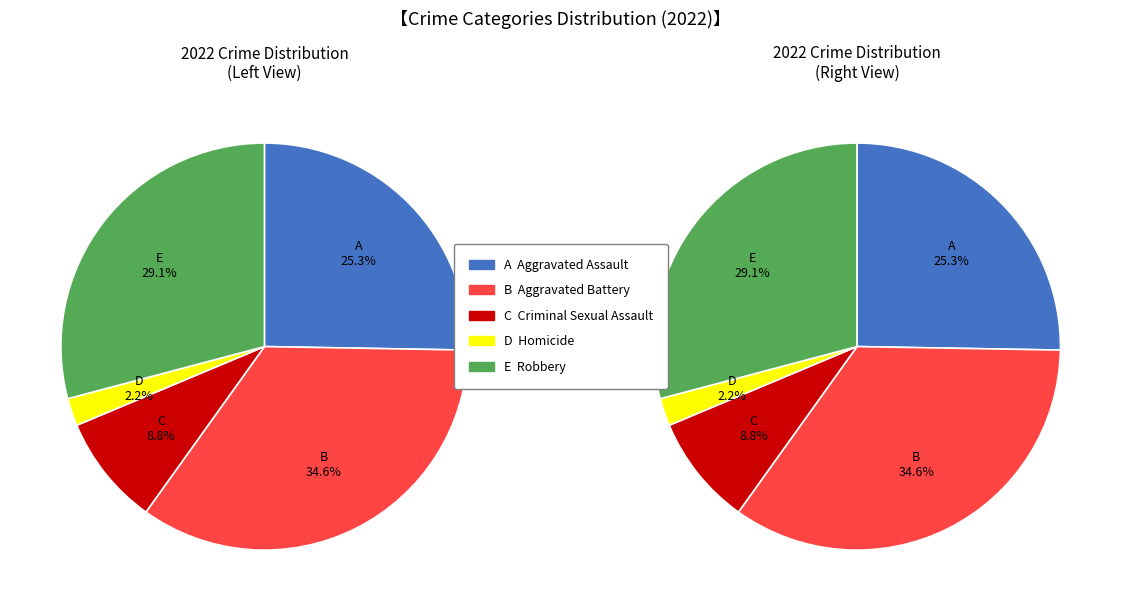

To the nearest percent, what percentage of the pie is Criminal Sexual Assault?

9%